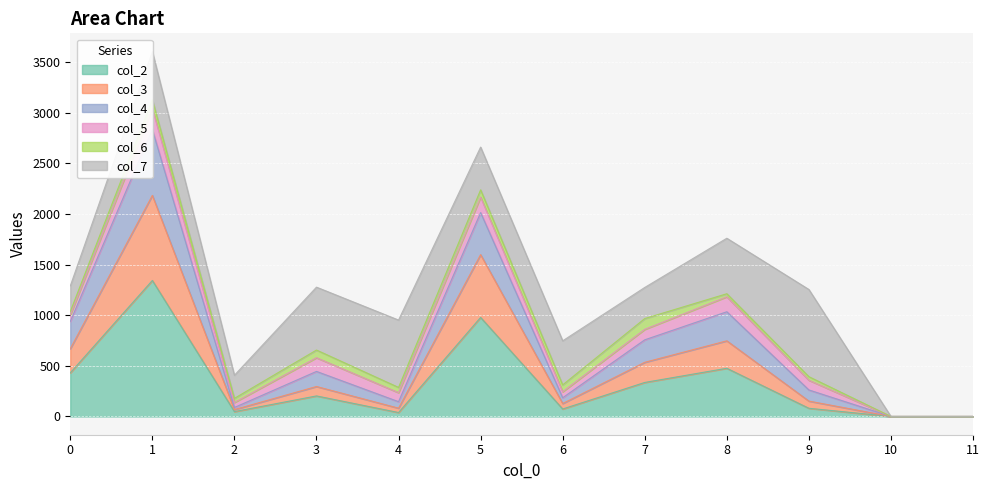

The value of col_2 at 5 is 323. True or false?

False